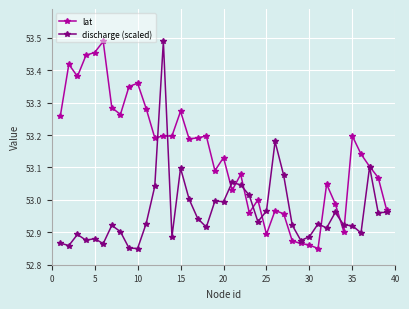

Rank the series by their average value, from lowest to highest.

discharge (scaled), lat